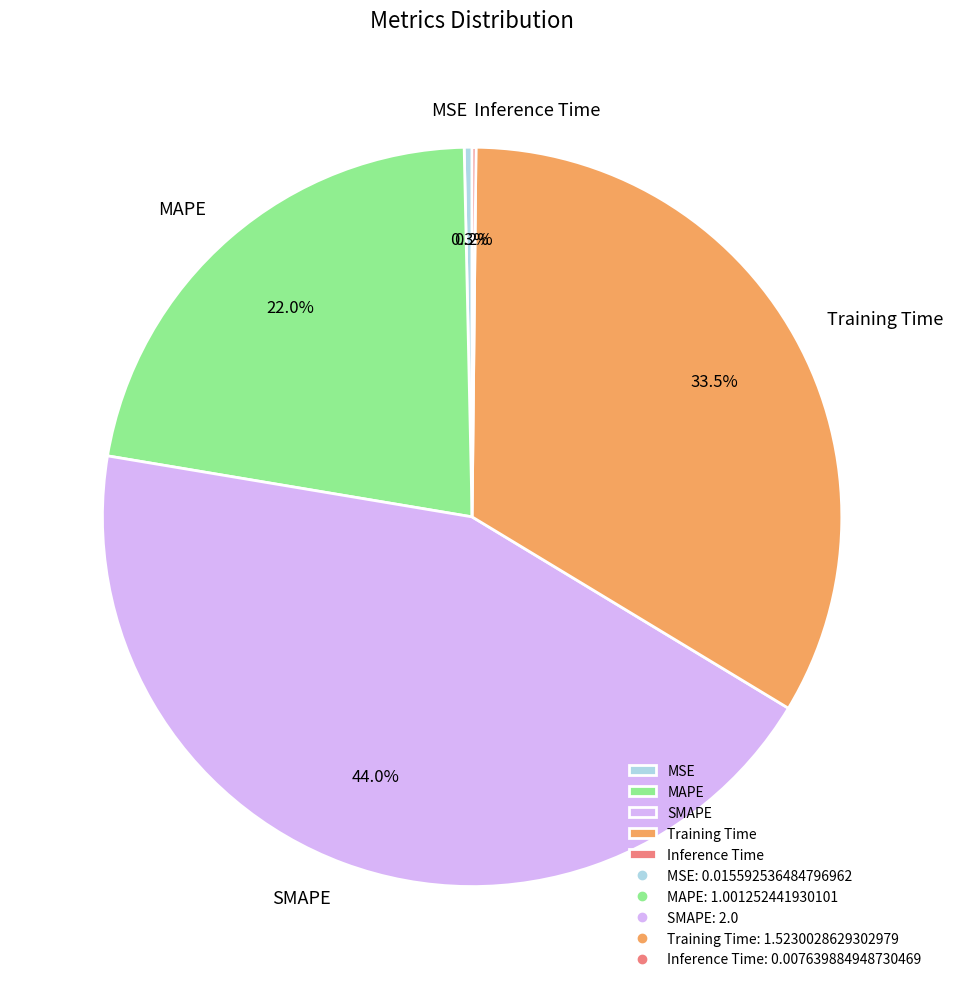

Which category has the biggest portion of the pie?

SMAPE